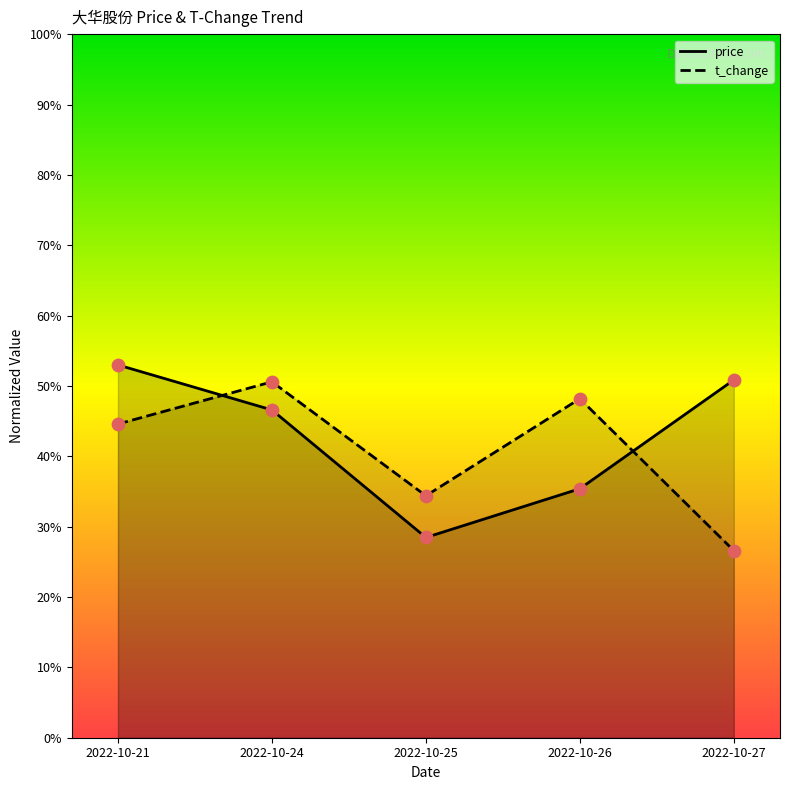

Which series has the largest Y range (max minus min)?

price